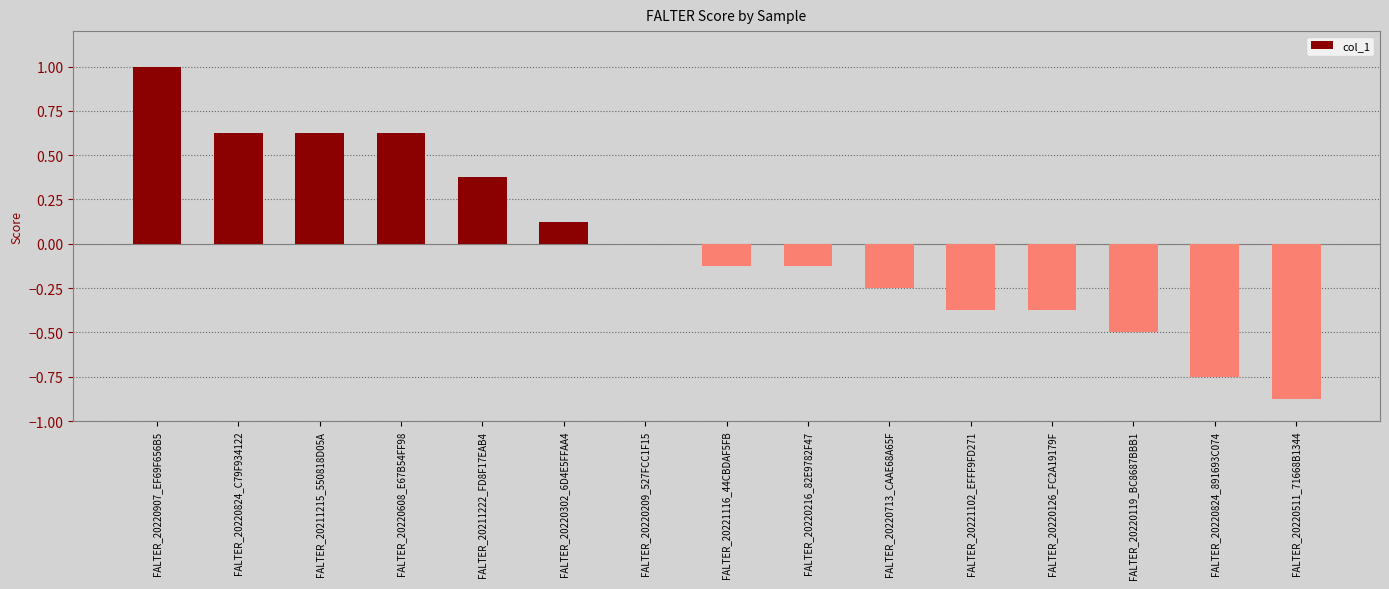

The value at FALTER_20211215_550818D05A is 1.0. True or false?

False